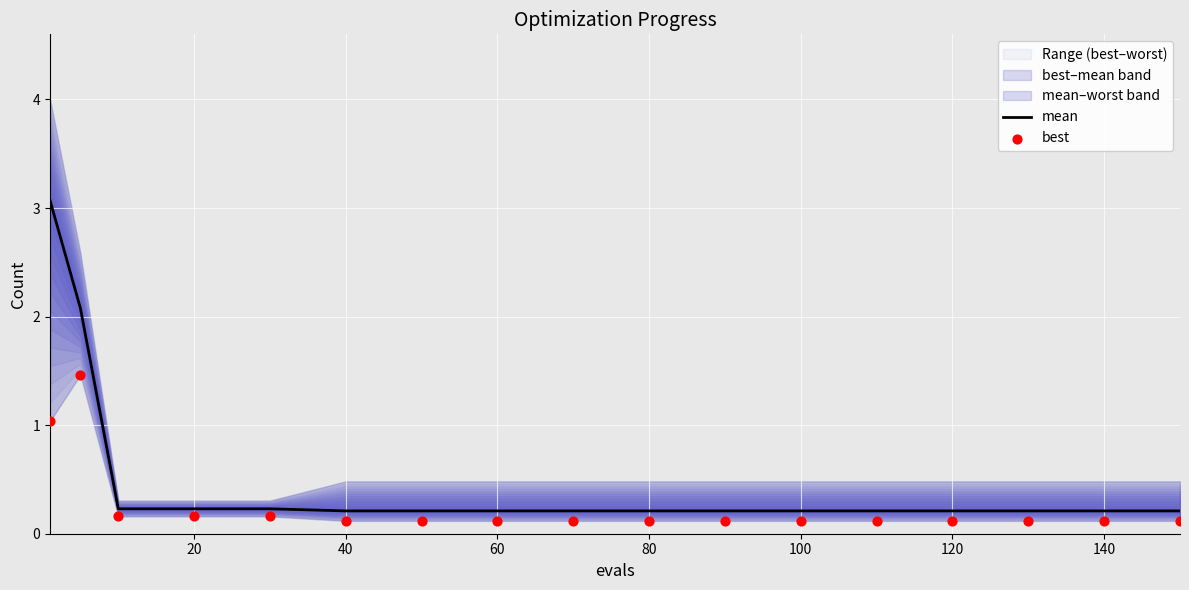

At how many categories does at least one series exceed 1?

2